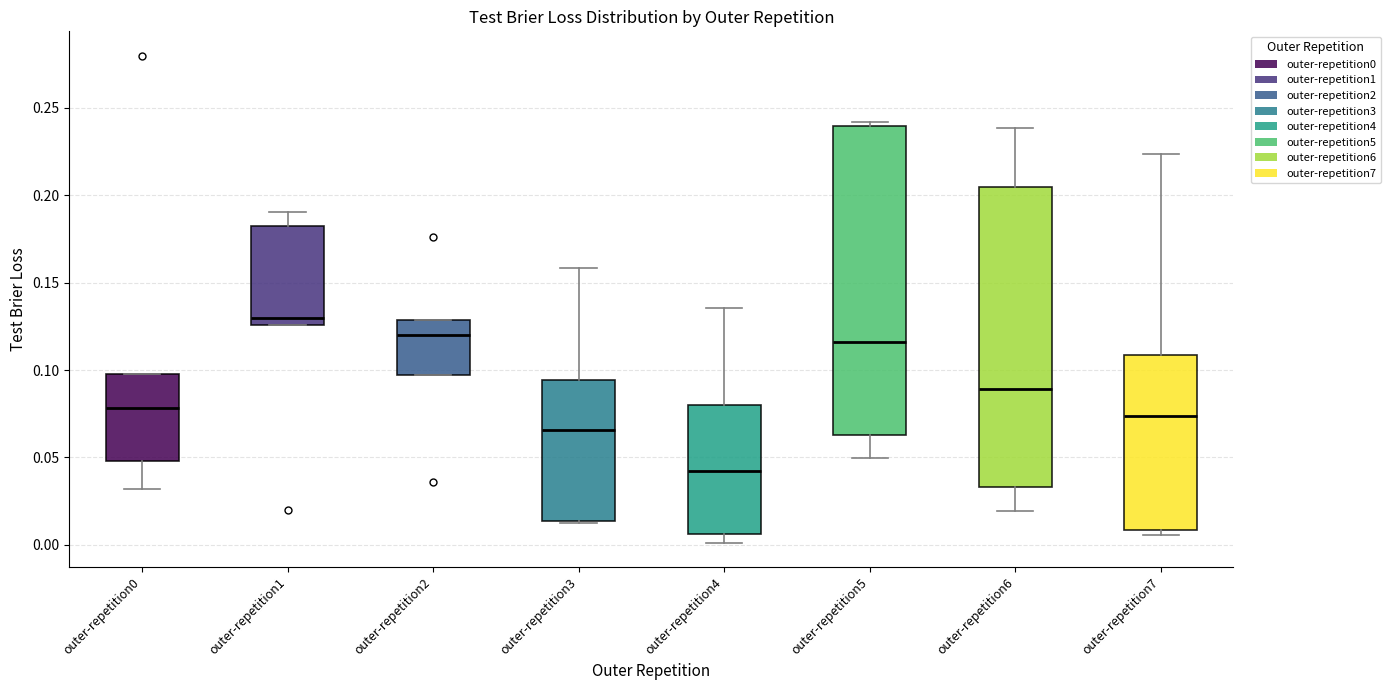

Where is the lower edge of the box for outer-repetition2 on the y-axis? The values are not printed on the chart, so give them approximately, as read against the axis.

0.095